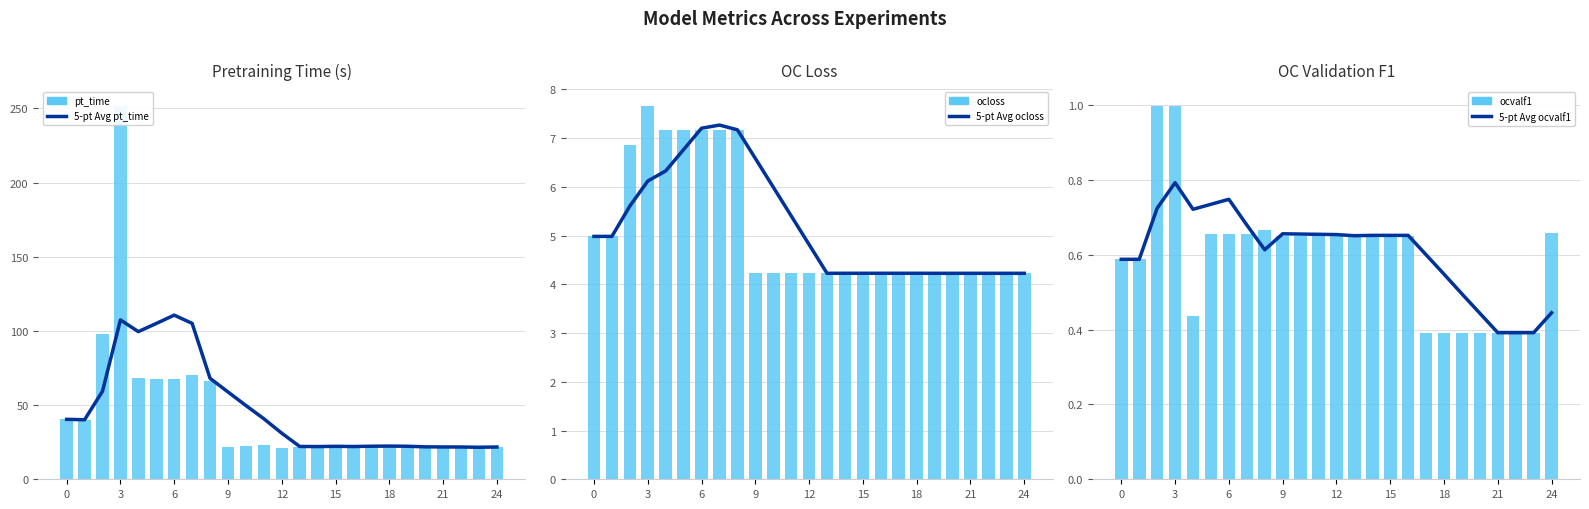

At how many categories does at least one series exceed 175?

1